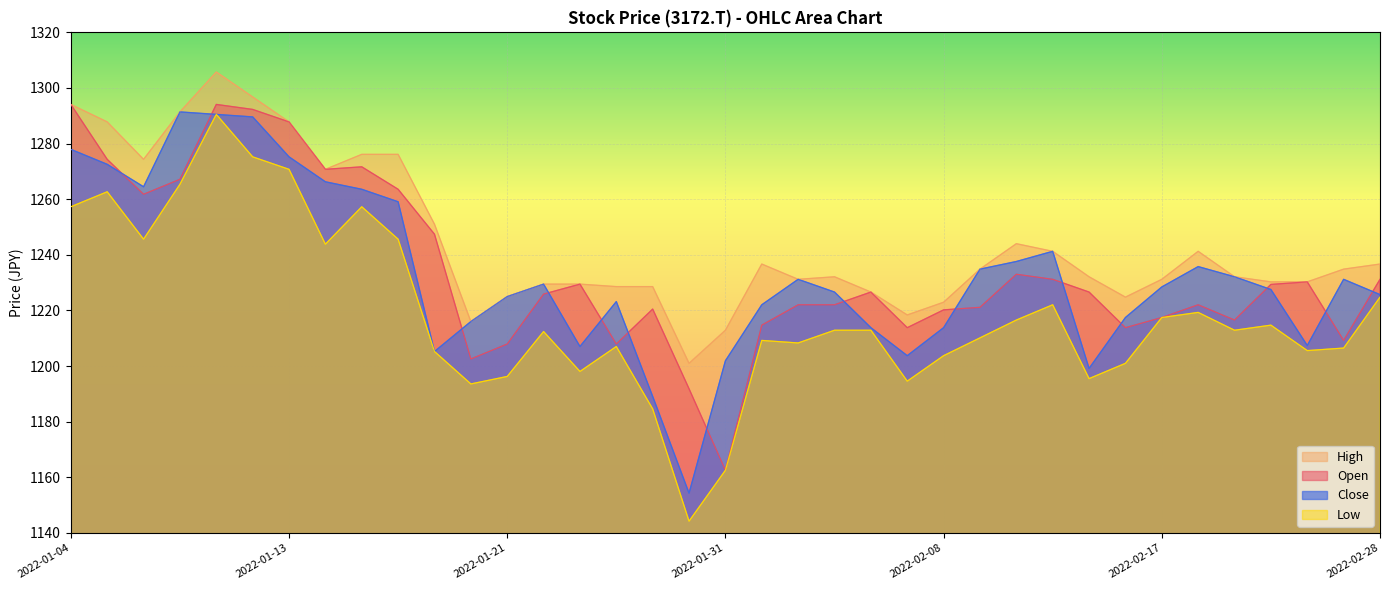

What is the minimum value for Close?

1154.3